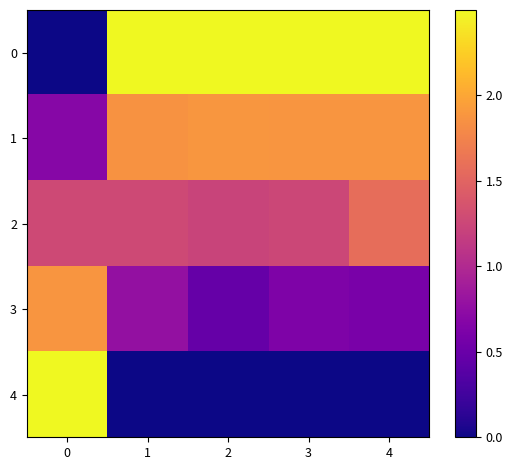

What is the spread (max minus min) of values at 3?

2.5